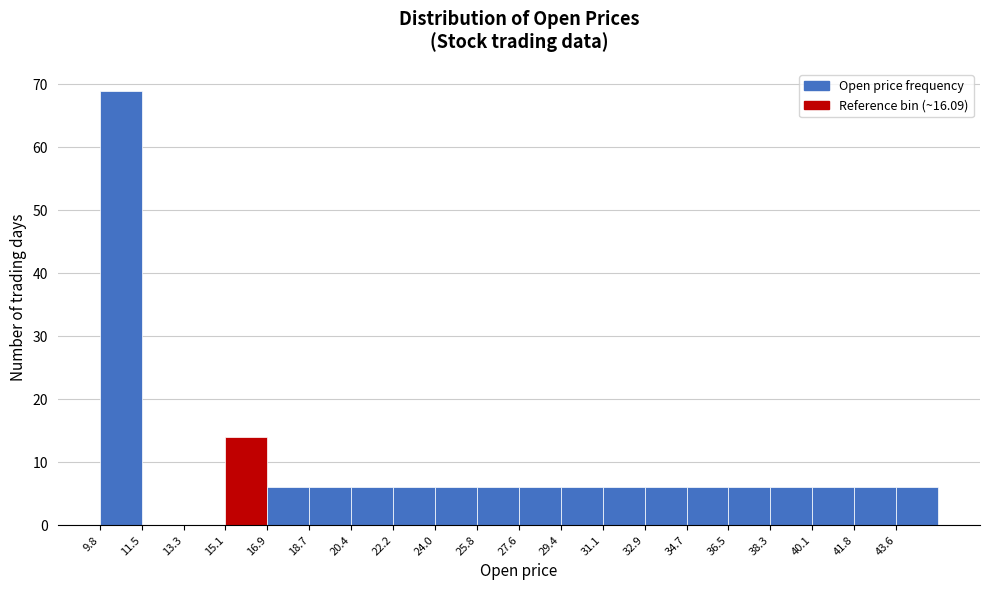

What is the height of the bar covering 9.8 to 11.6 on the x-axis? Neither the bar edges nor the heights are printed on the chart, so give them approximately, as read against the axes.

69